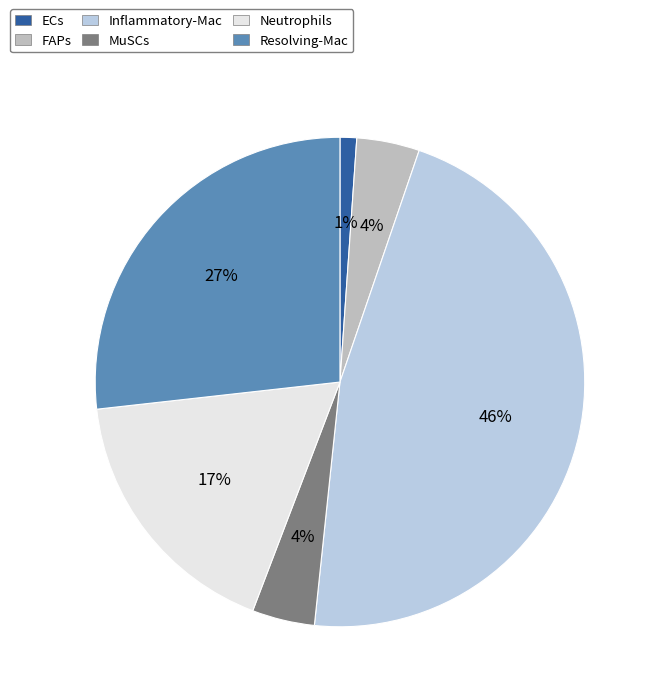

Combined, do Inflammatory-Mac and Neutrophils account for over 50%?

Yes